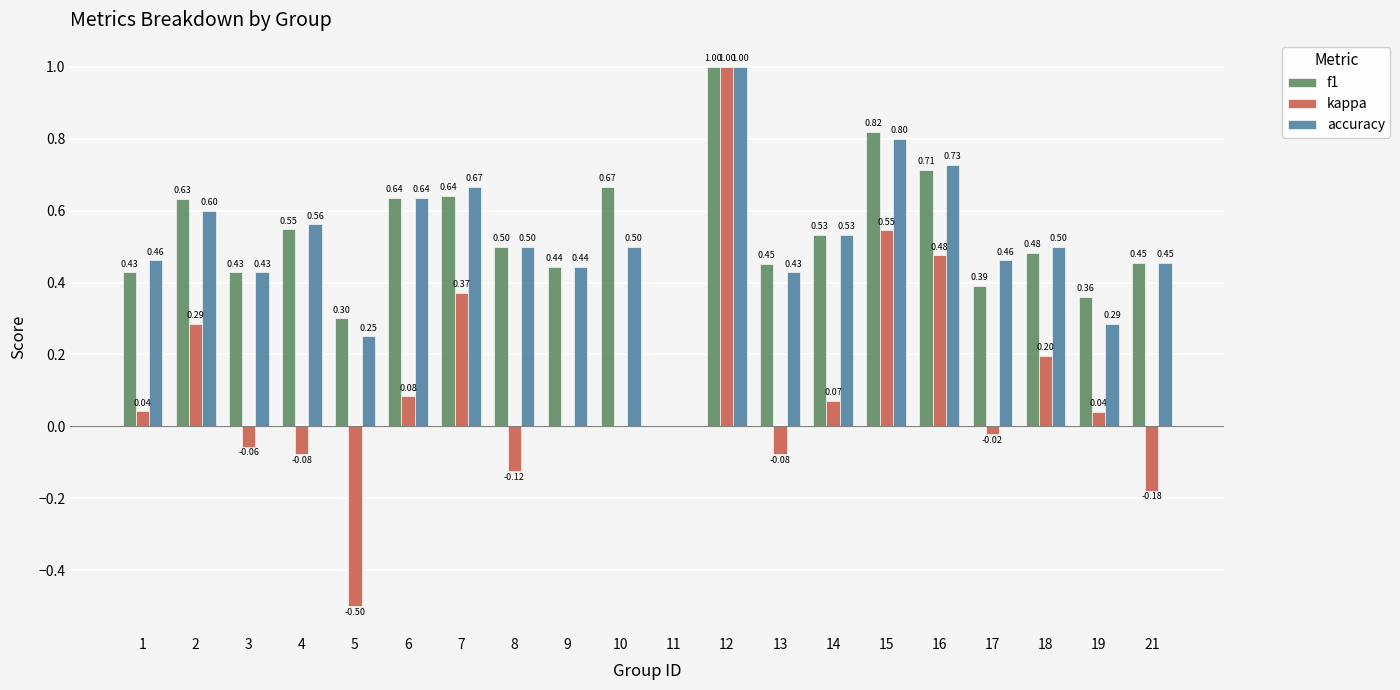

Which series changed the most between 1 and 16?

kappa